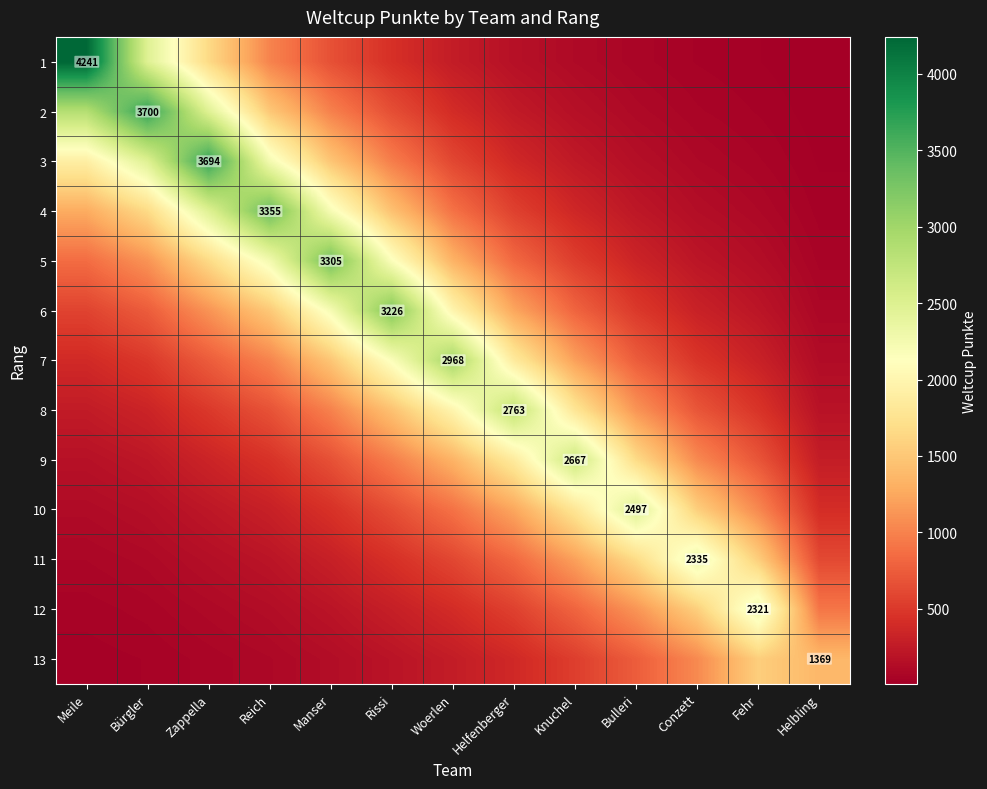

What is the average value of the 9 series?

952.1